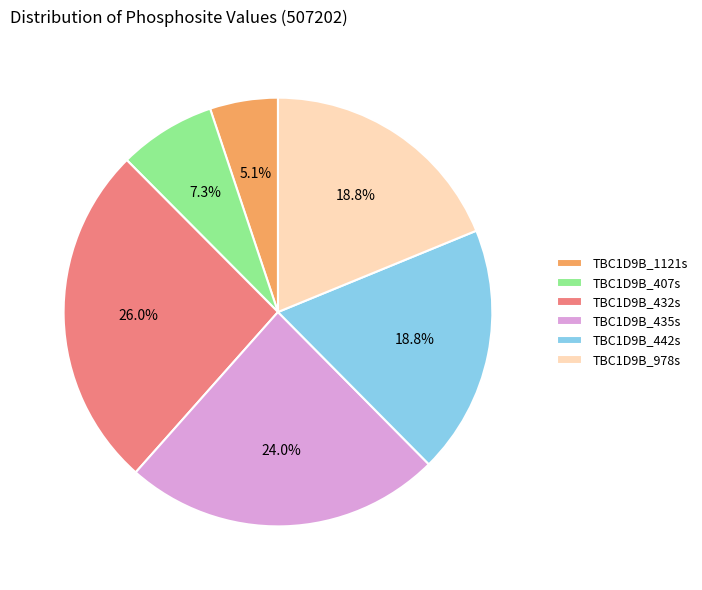

Which slice is the largest?

TBC1D9B_432s